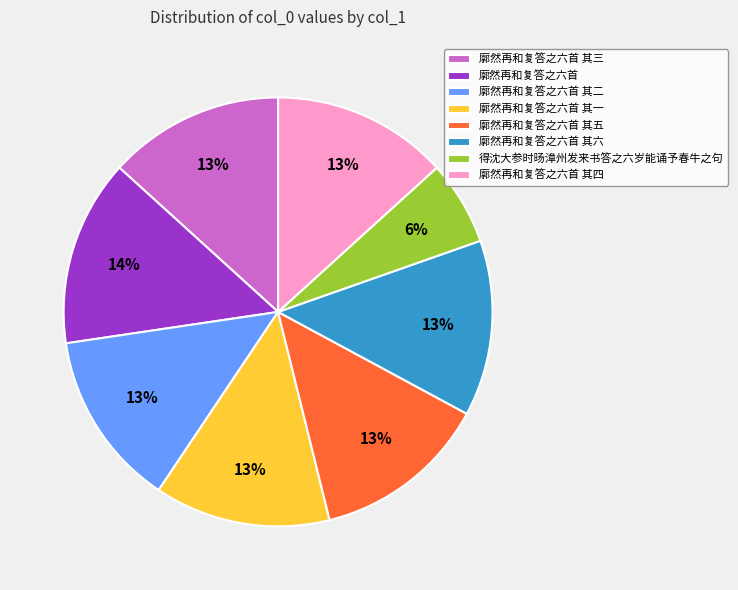

What is the ratio of the value at 廓然再和复答之六首 to the value at 廓然再和复答之六首 其二?

1.1